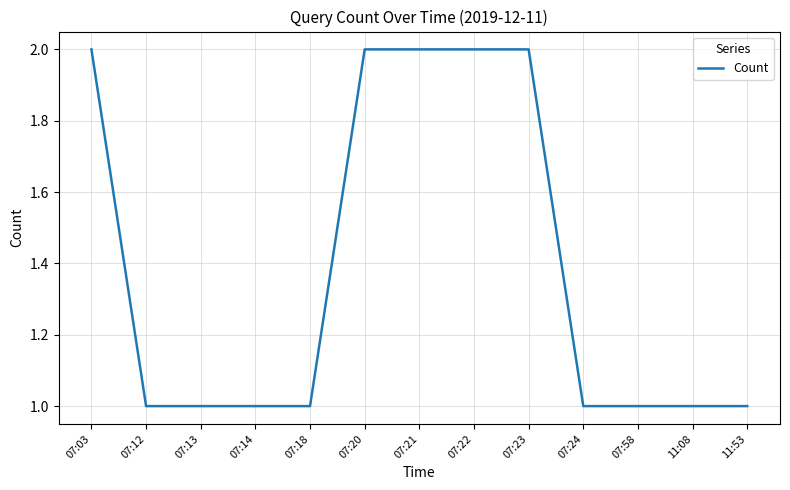

What is the difference between the values at 07:58 and 07:22?

1